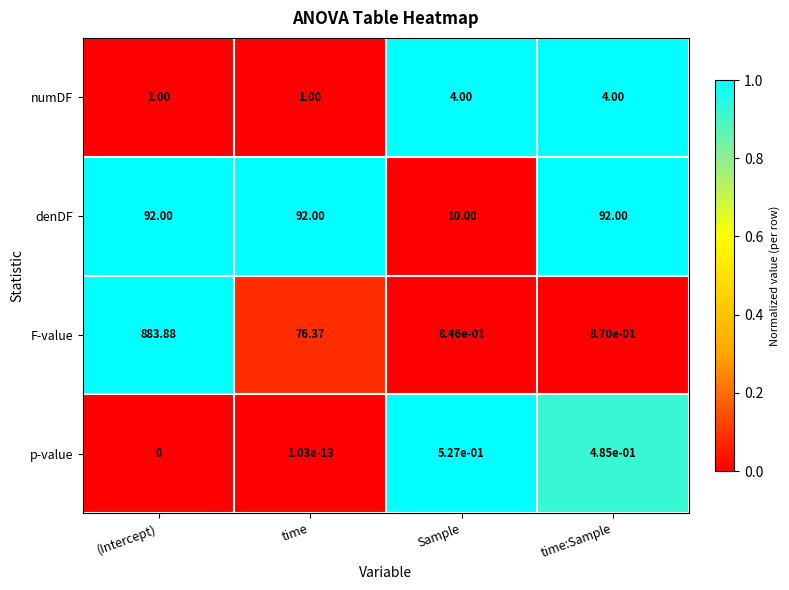

Which series has the largest range (max minus min)?

F-value